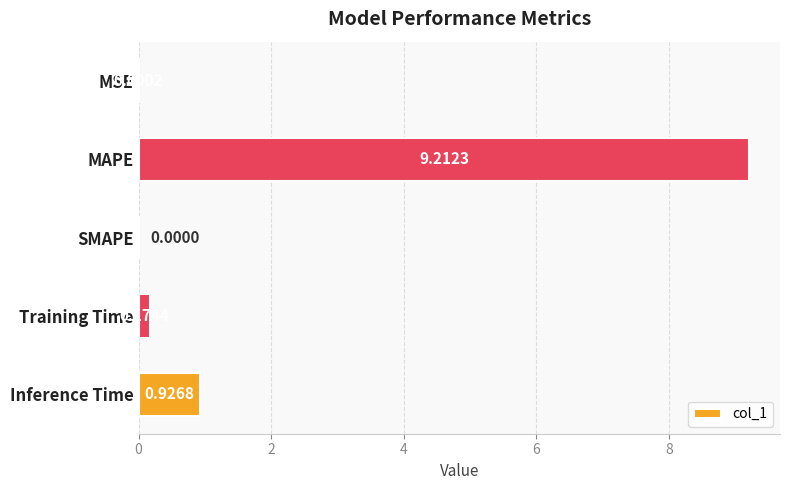

What is the sum of all values?

10.3